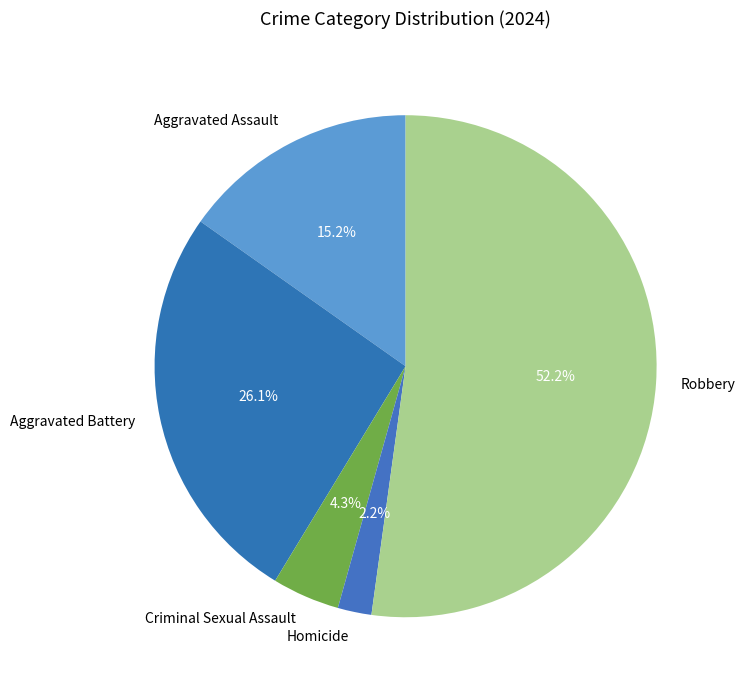

Which category has the biggest portion of the pie?

Robbery